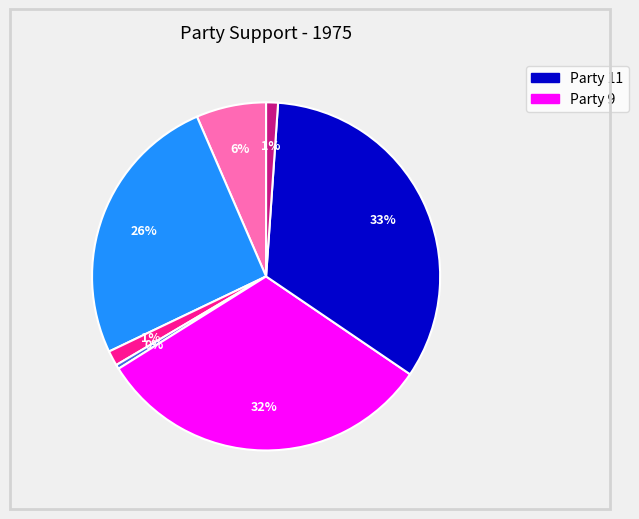

To the nearest percent, what is the difference between the largest and smallest slice percentages?

33%